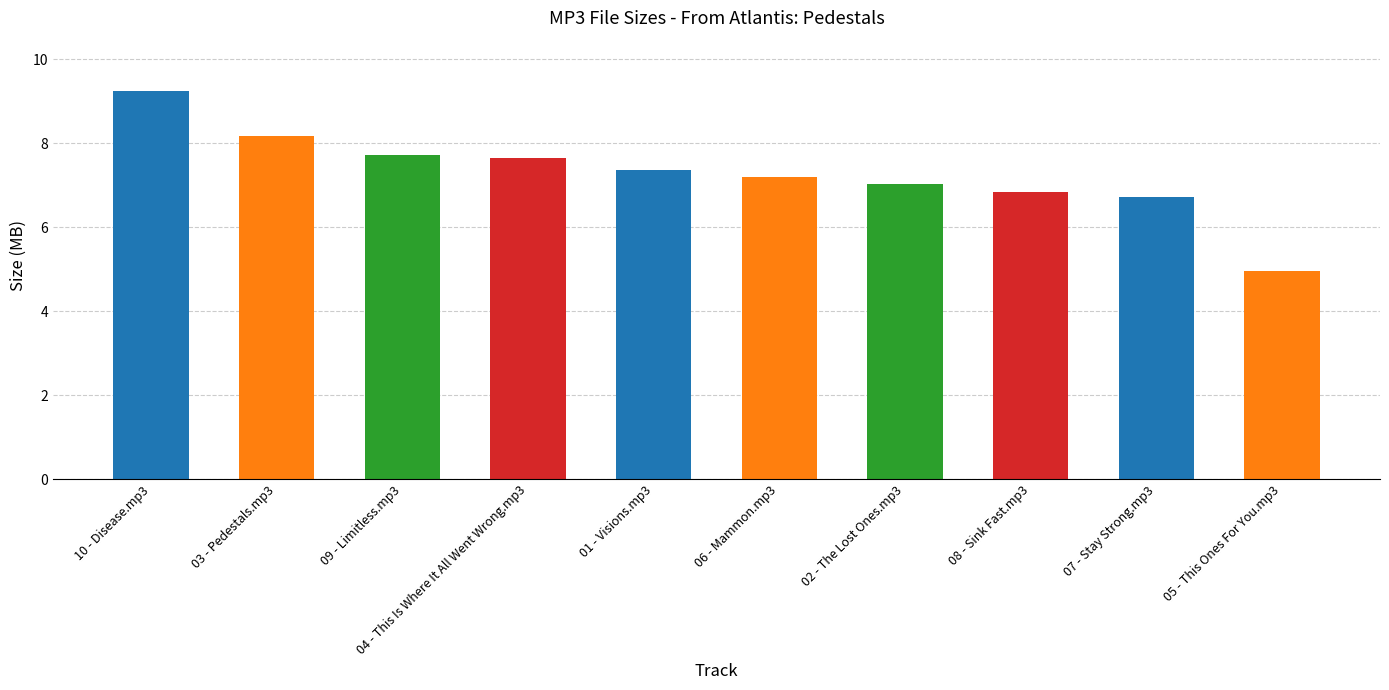

Where does the data first go above 7?

10 - Disease.mp3